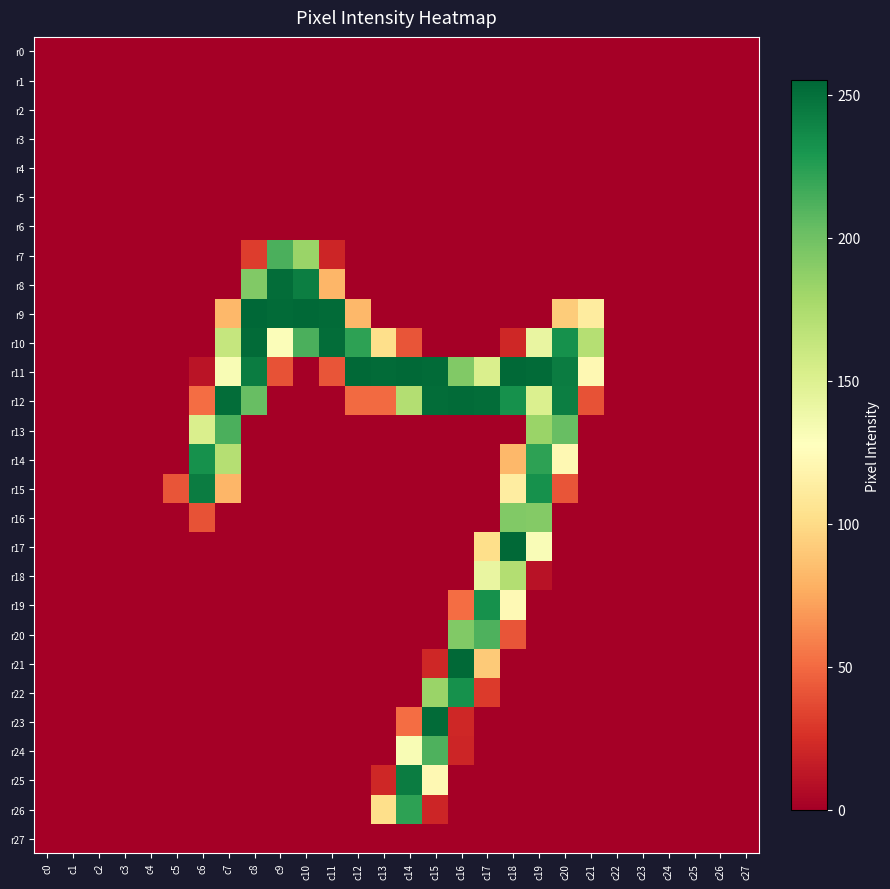

At c22, list the series in order from smallest to largest.

r0, r1, r2, r3, r4, r5, r6, r7, r8, r9, r10, r11, r12, r13, r14, r15, r16, r17, r18, r19, r20, r21, r22, r23, r24, r25, r26, r27